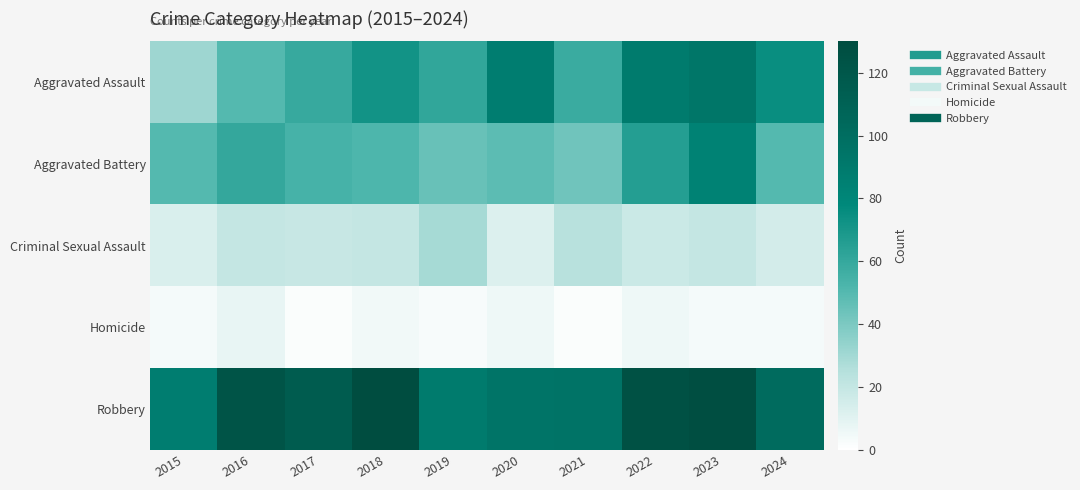

Reading left to right, extract all data points from this chart.

Aggravated Assault: 2015=31	2016=50	2017=59	2018=72	2019=61	2020=87	2021=58	2022=89	2023=93	2024=75
Aggravated Battery: 2015=50	2016=60	2017=54	2018=52	2019=45	2020=48	2021=43	2022=66	2023=83	2024=50
Criminal Sexual Assault: 2015=13	2016=20	2017=19	2018=20	2019=29	2020=12	2021=24	2022=18	2023=20	2024=15
Homicide: 2015=4	2016=8	2017=2	2018=5	2019=3	2020=6	2021=2	2022=6	2023=4	2024=4
Robbery: 2015=87	2016=123	2017=115	2018=130	2019=89	2020=94	2021=95	2022=125	2023=128	2024=102